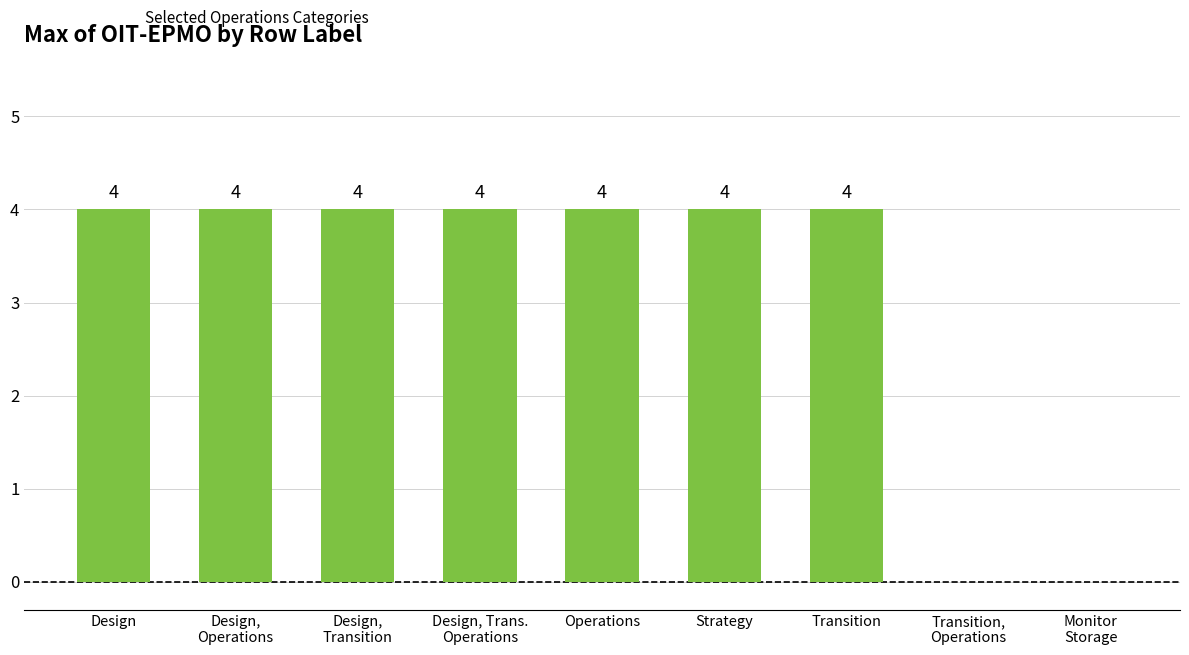

What is the maximum value shown in the chart?

4